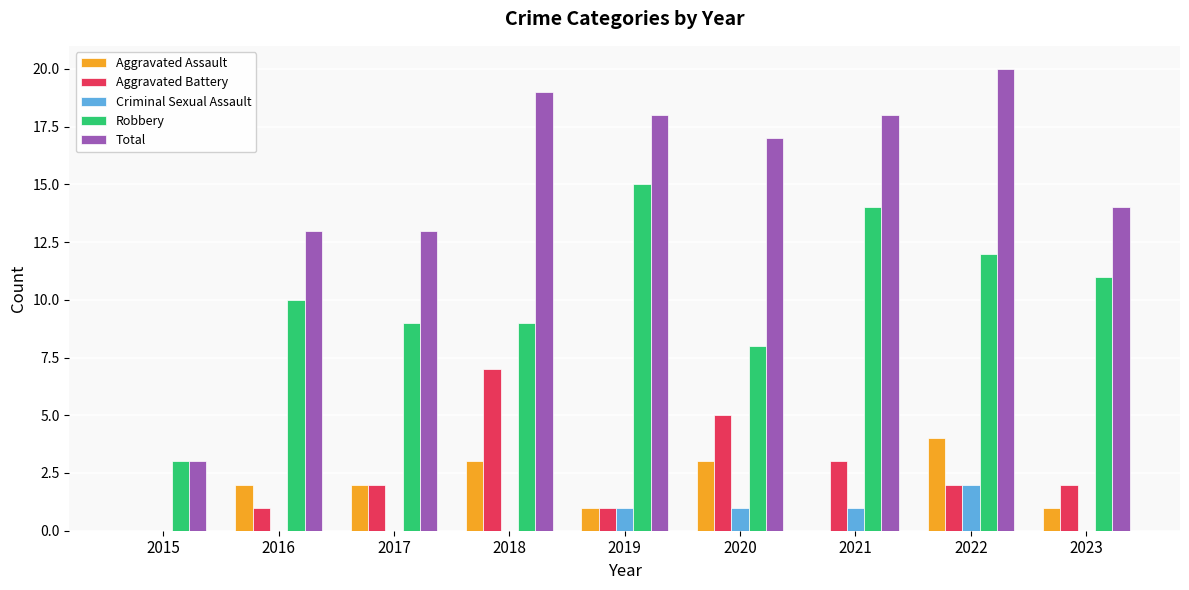

What are all the series names shown in the legend?

Aggravated Assault, Aggravated Battery, Criminal Sexual Assault, Robbery, Total